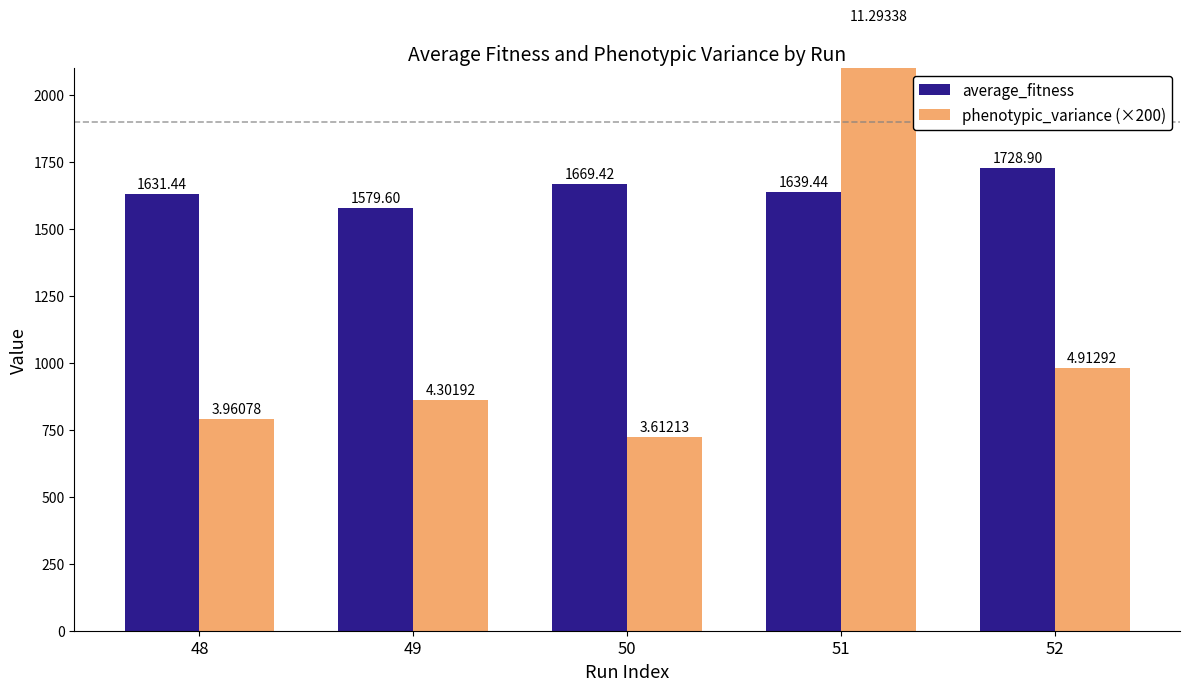

Which series changed the most between 48 and 50?

phenotypic_variance (×200)